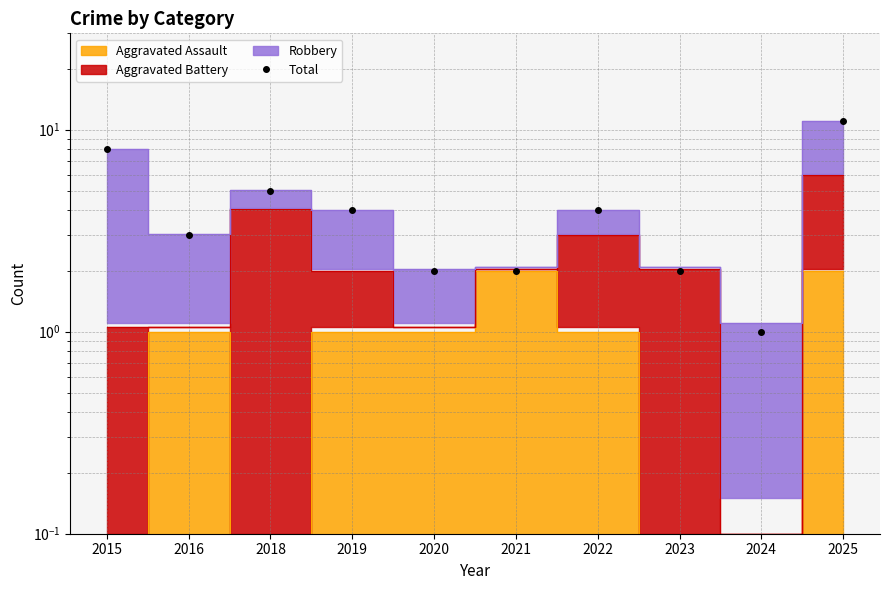

What is the difference between the values at 2021 and 2019?

2